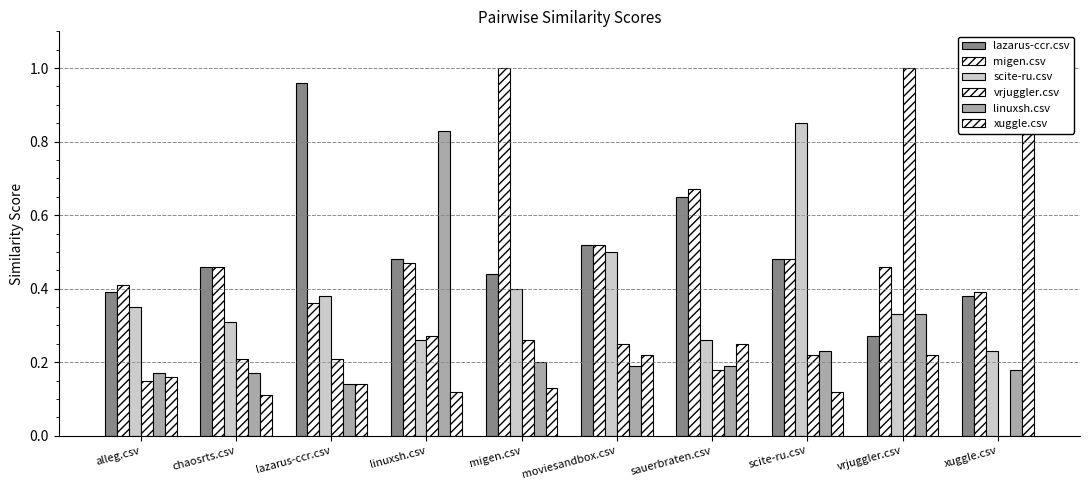

Which has a higher value, moviesandbox.csv or sauerbraten.csv?

sauerbraten.csv